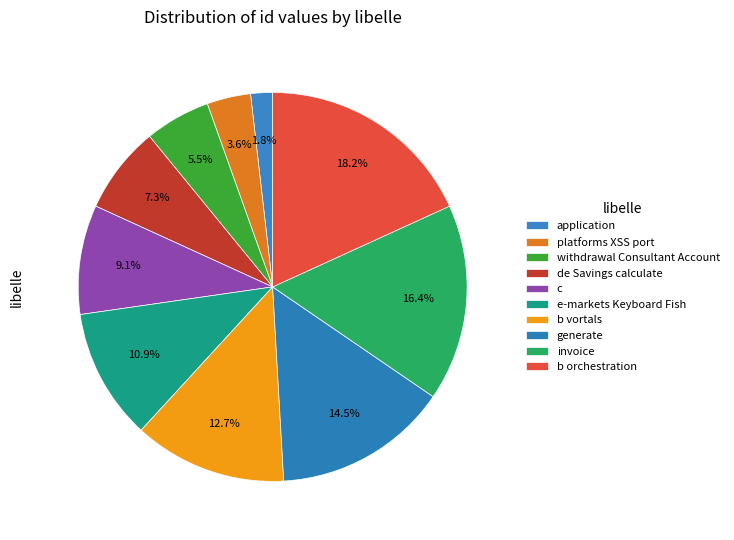

To the nearest percent, what is the combined percentage of b vortals and invoice?

29%